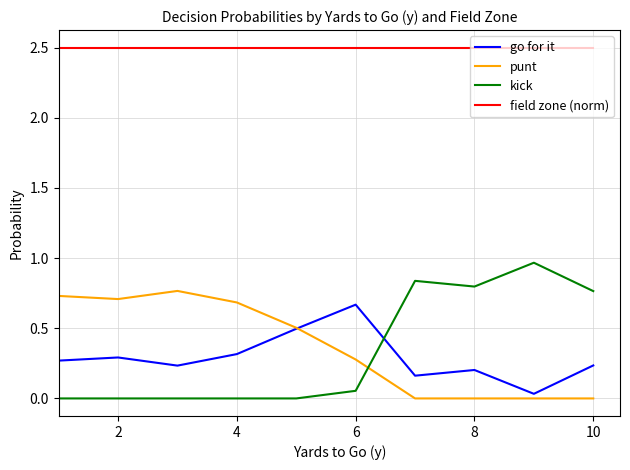

How many categories are shown in the chart?

10